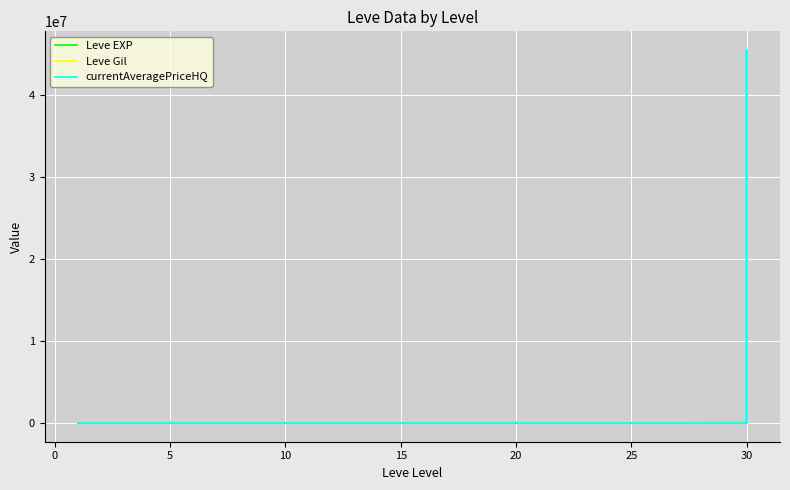

What is the total value across all series at 20?

21944.0